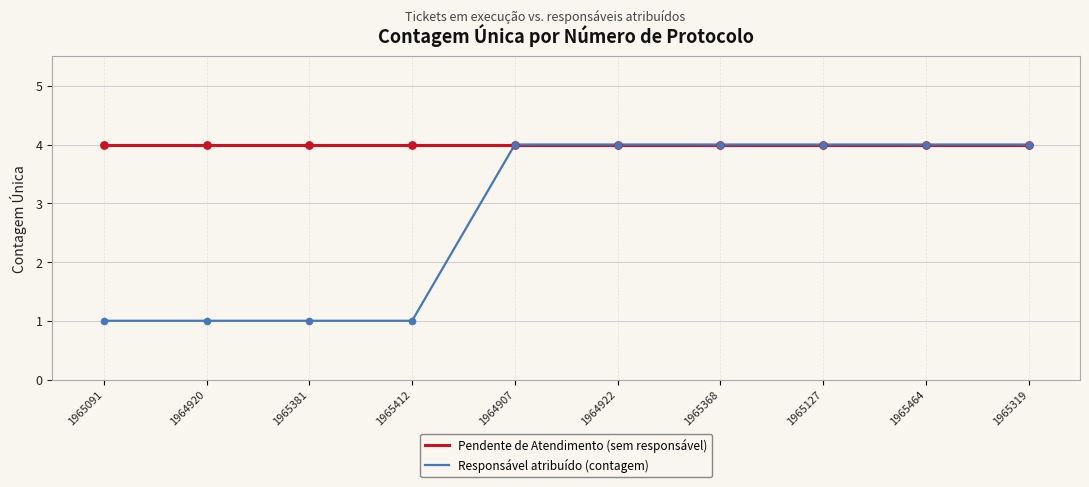

What is the total value across all series at 1965368?

8